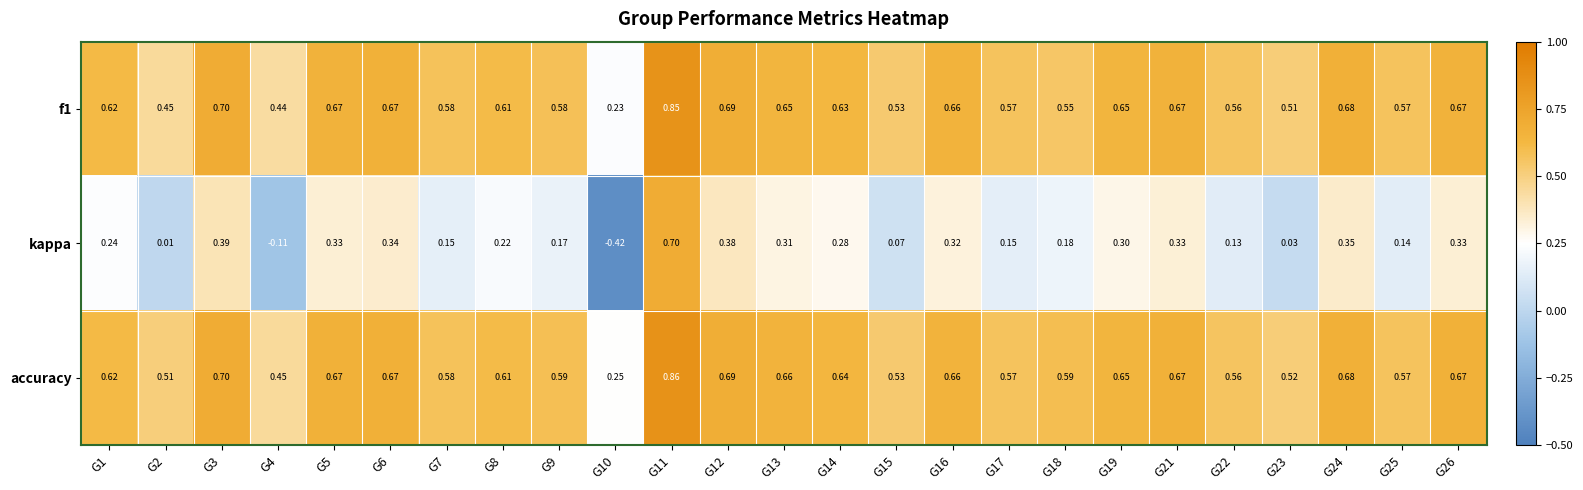

Is the value of f1 at G12 greater than the value of kappa at G7?

Yes